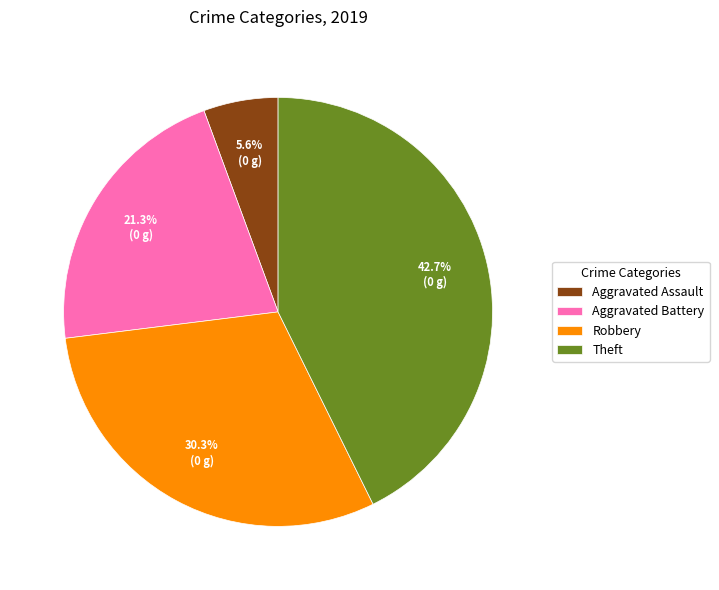

Rank the categories by value from lowest to highest.

Aggravated Assault, Aggravated Battery, Robbery, Theft